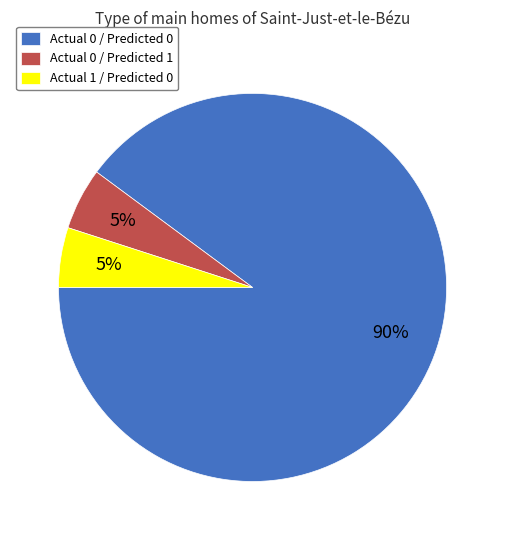

Approximately how many times larger is the value at Actual 0 / Predicted 0 compared to Actual 1 / Predicted 0?

18.0